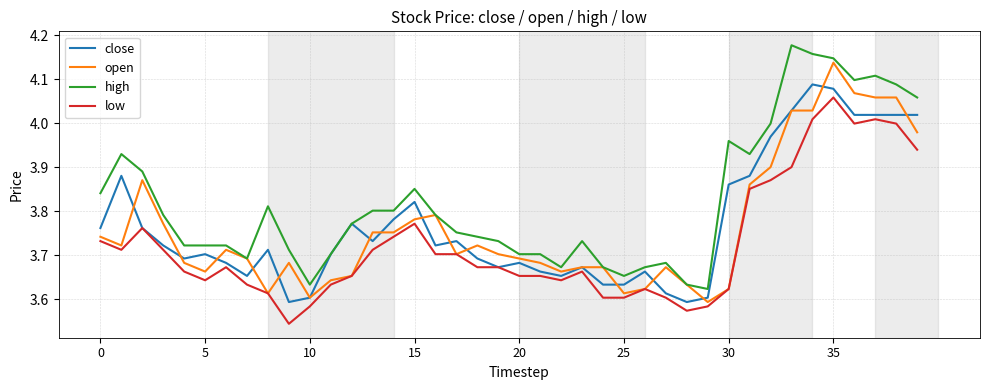

List the series in order of their peak value, lowest first.

low, close, open, high